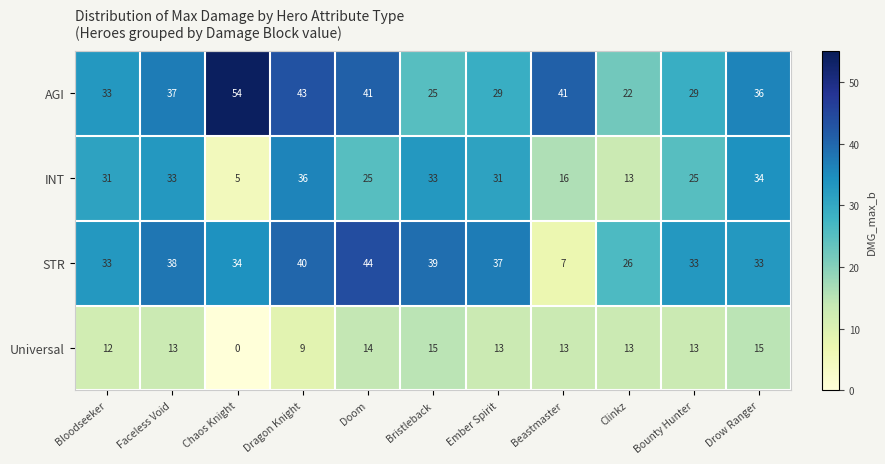

List the series in order of their peak value, highest first.

AGI, STR, INT, Universal